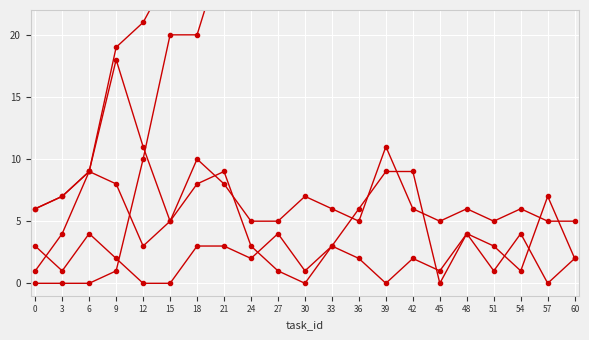

What is the greatest value displayed?

80